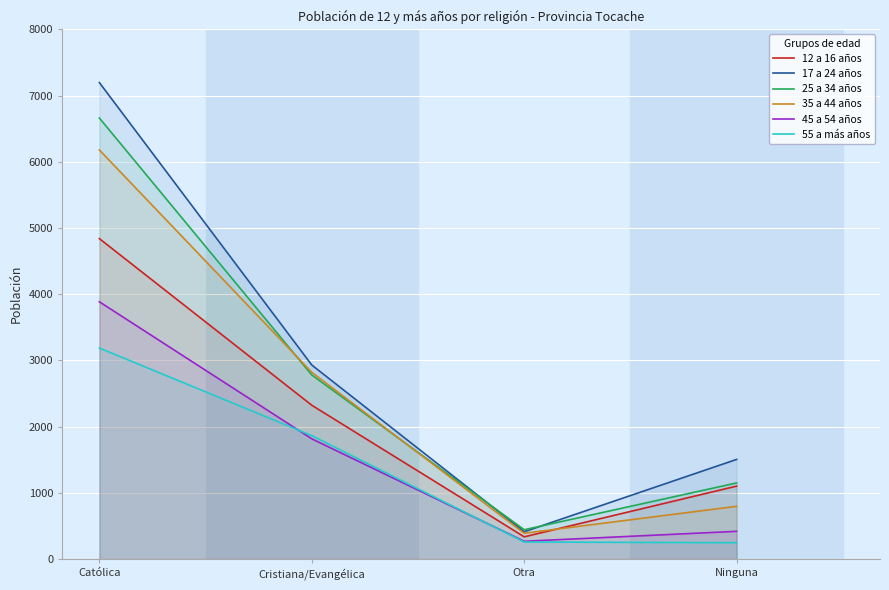

What is the sum of all 35 a 44 años values?

10185